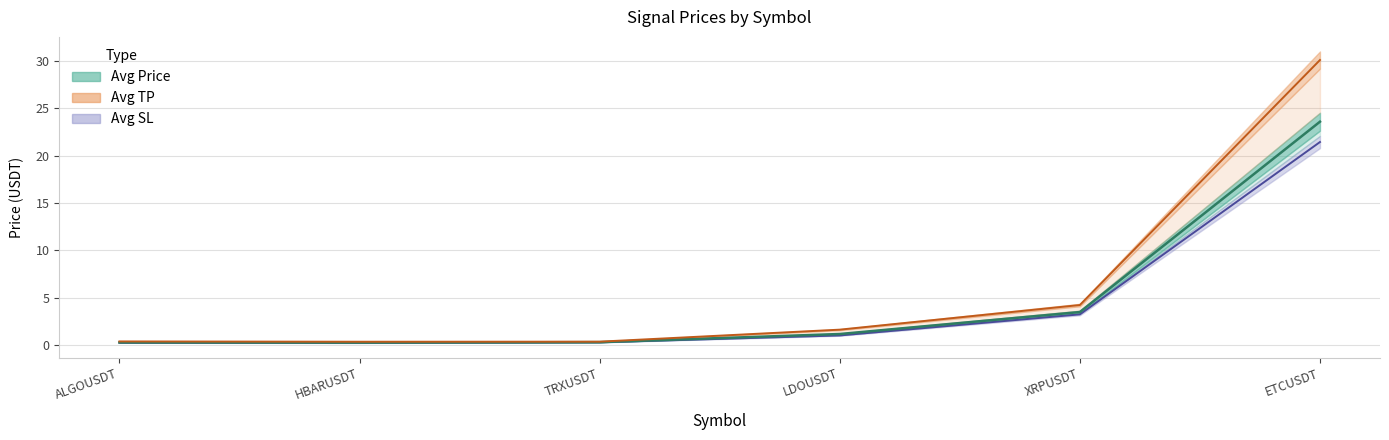

What is the minimum value for Avg SL?

0.2